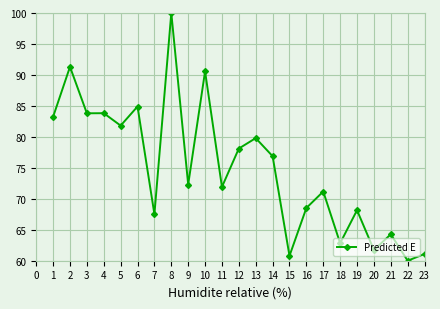

At which category does the chart reach its peak across all series?

8